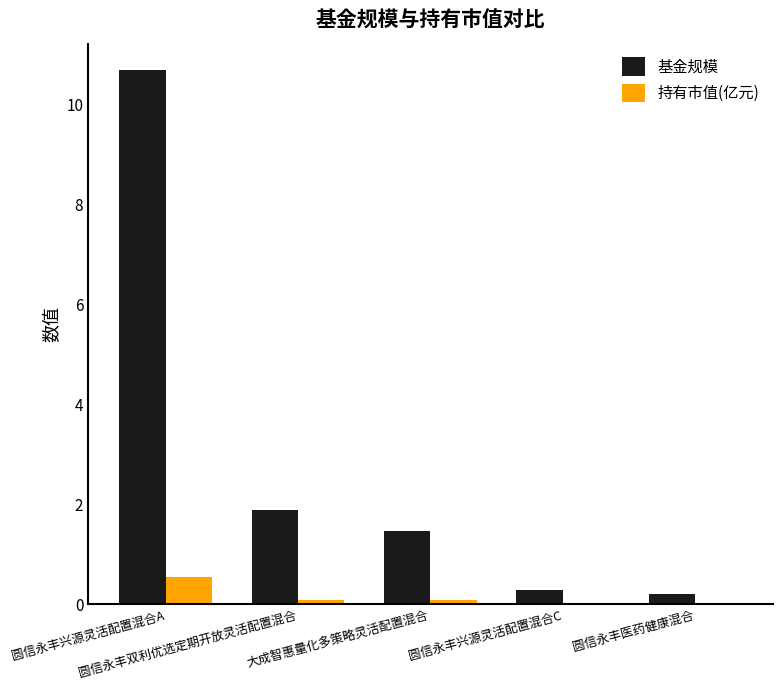

What is the spread (max minus min) of values at 圆信永丰兴源灵活配置混合C?

0.3